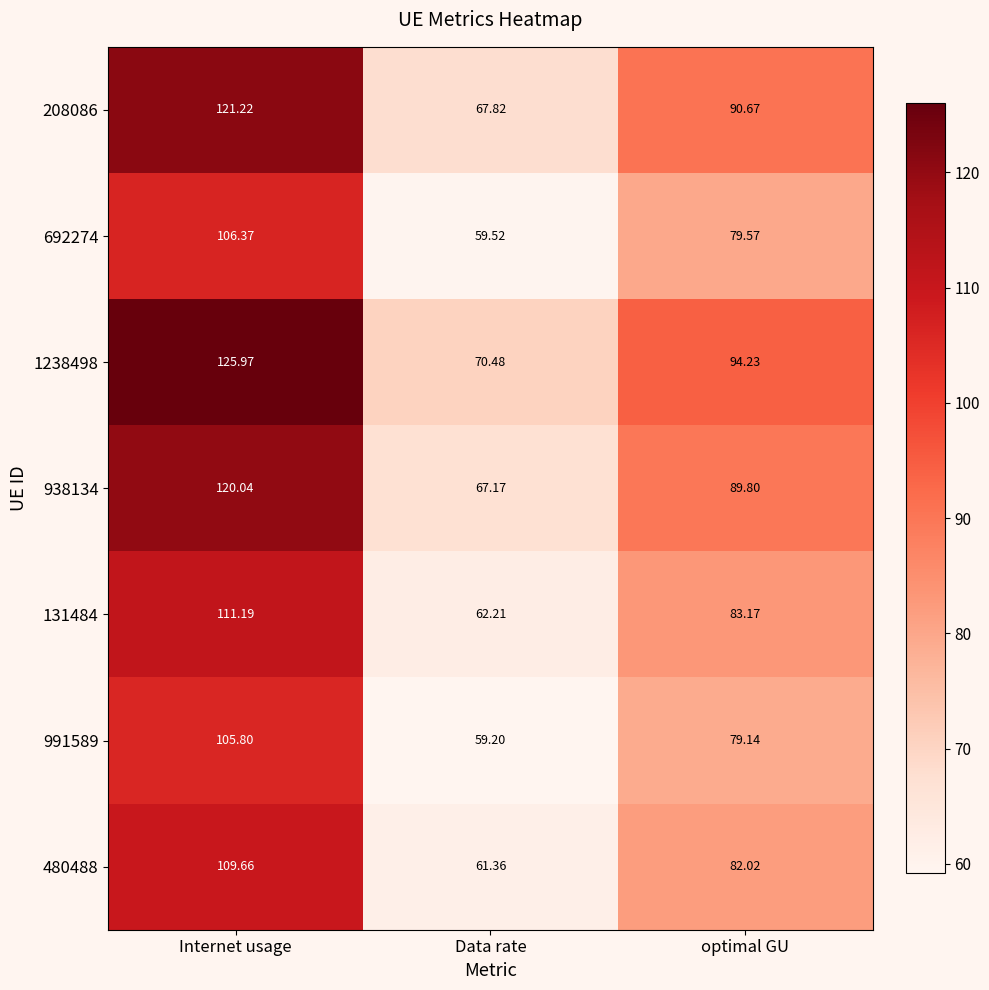

Which series has the largest range (max minus min)?

1238498